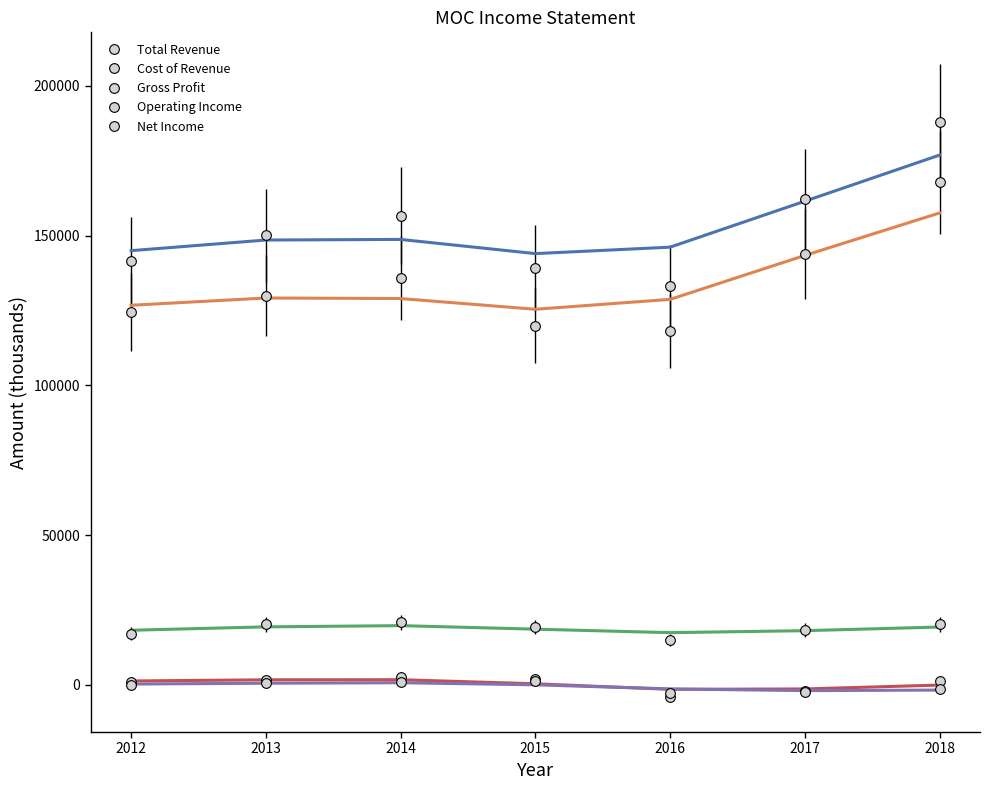

How many data points does each series have?

7